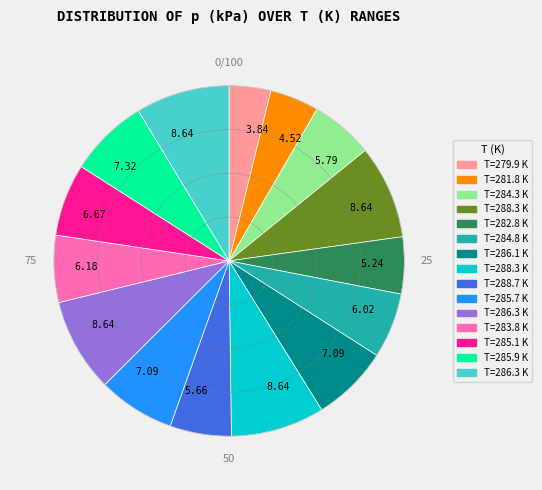

Does any single category account for the majority?

No